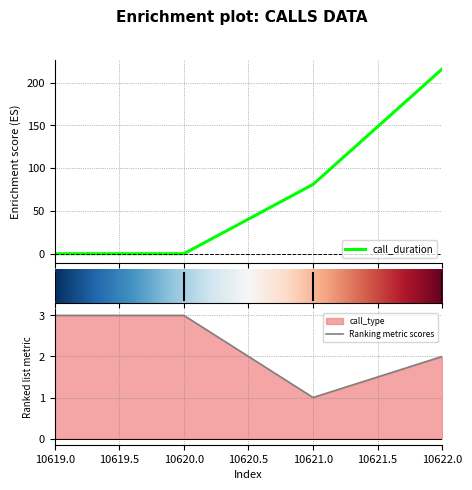

What value does the call_type series have at 10621?

1